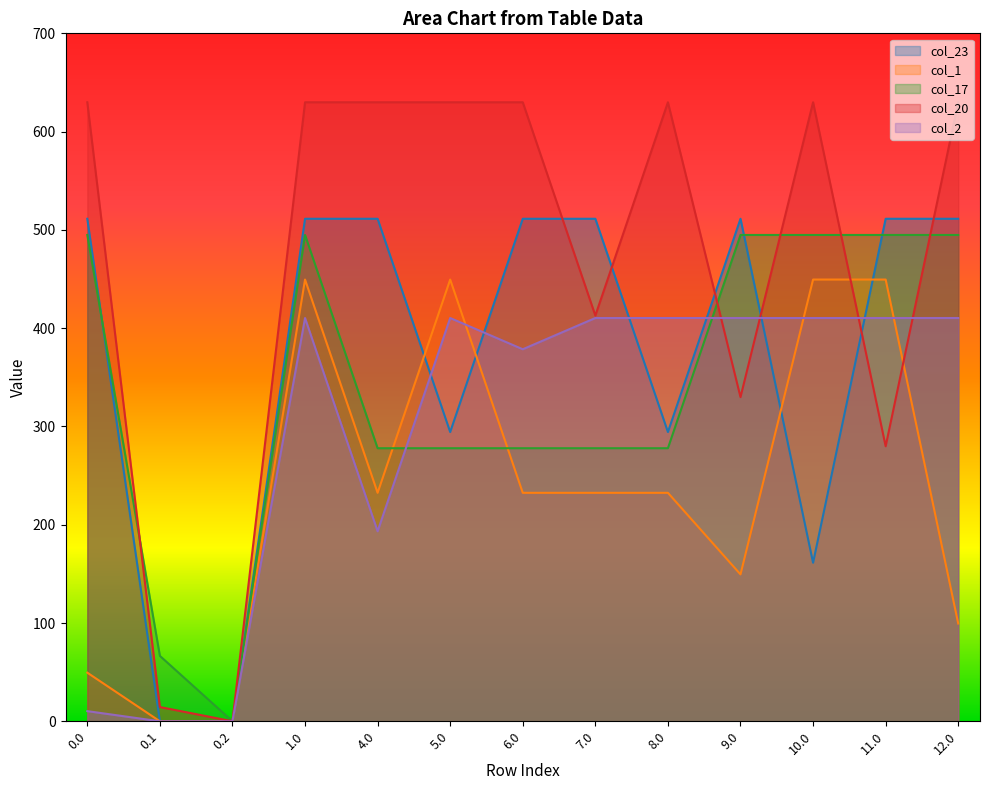

What is the total value across all series at 9.0?

1895.8